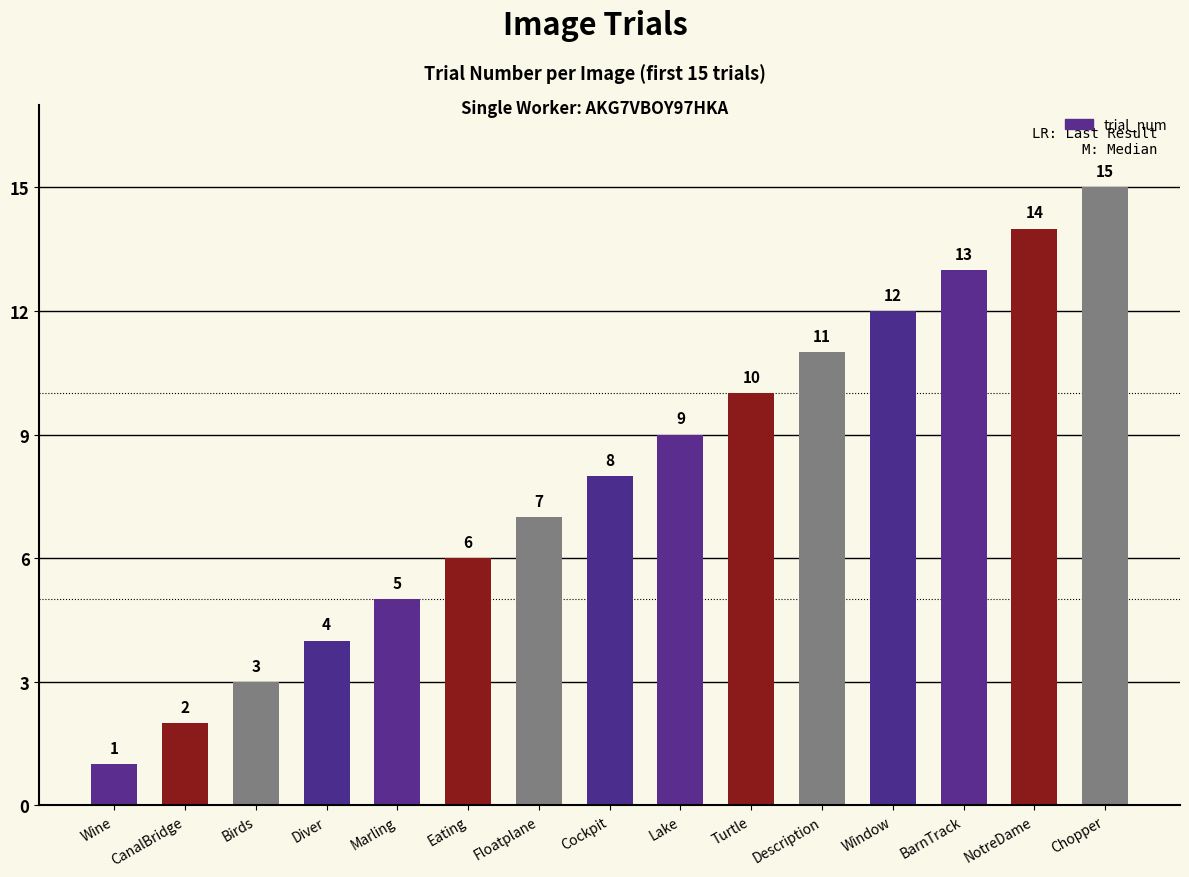

Which label corresponds to the smallest value in the chart?

Wine